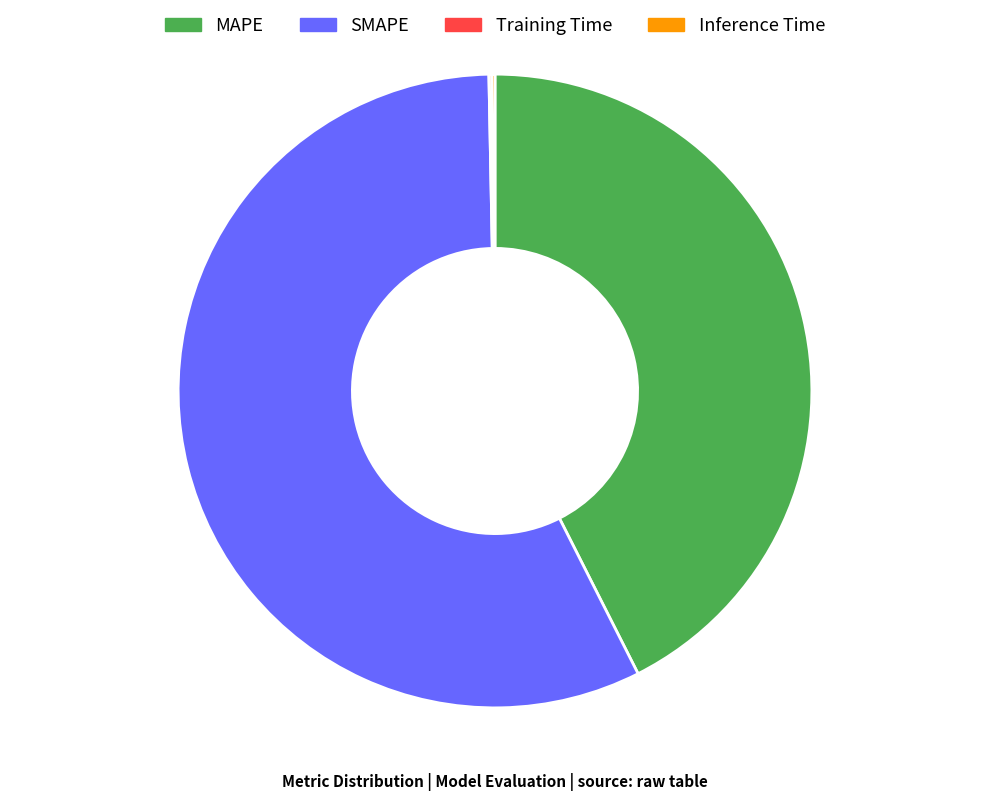

Which slice is the largest?

SMAPE